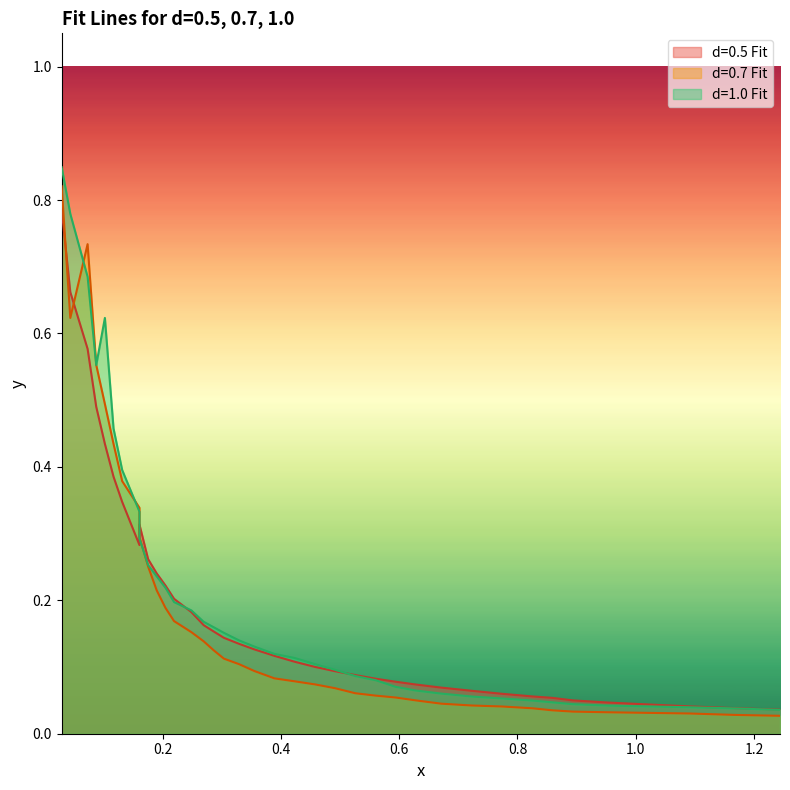

What is the difference between the second highest and second lowest values in the d=0.5 Fit series?

0.6